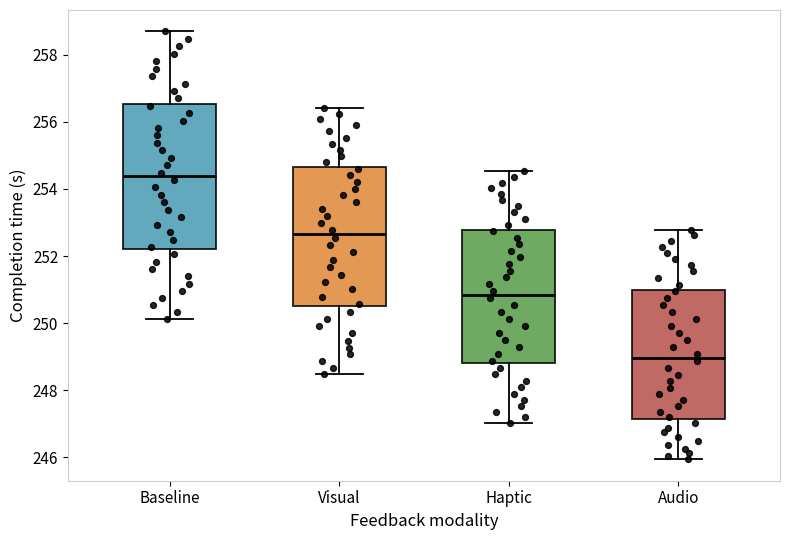

Reading left to right, transcribe this box plot: for each box, give where its median line is, the range the box spans, and where its two whiskers end, as read against the y-axis. The values are not printed on the chart, so give them approximately, as read against the axis.

Baseline: median 254.4, box 252.2 to 256.6, whiskers 250.2 to 258.6
Visual: median 252.6, box 250.6 to 254.6, whiskers 248.4 to 256.4
Haptic: median 250.8, box 248.8 to 252.8, whiskers 247.0 to 254.6
Audio: median 249.0, box 247.2 to 251.0, whiskers 246.0 to 252.8